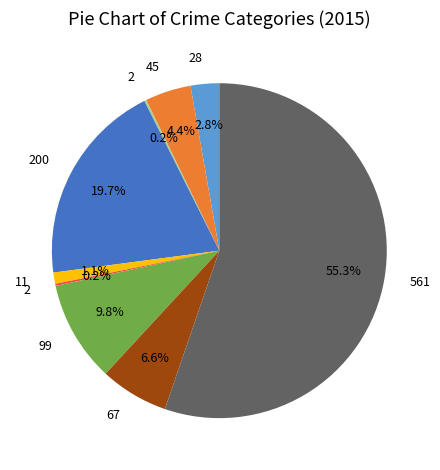

Is there any slice that represents more than half of the pie?

Yes